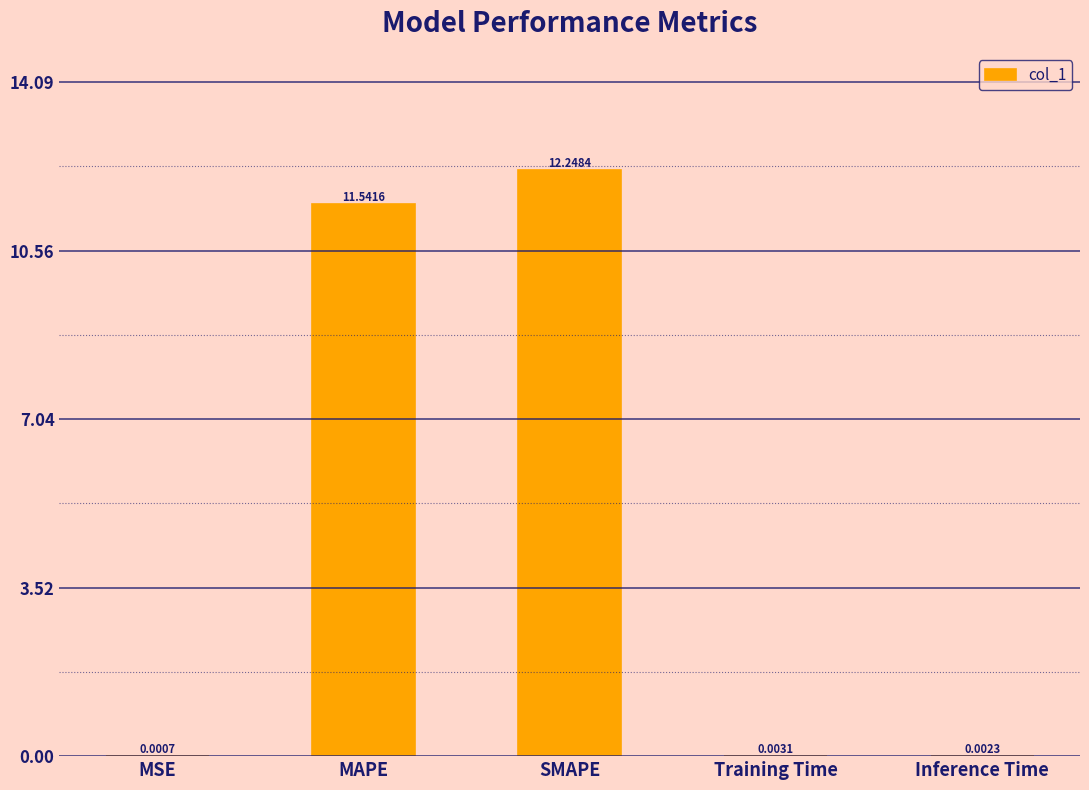

What is the sum of the values at SMAPE and MSE?

12.2